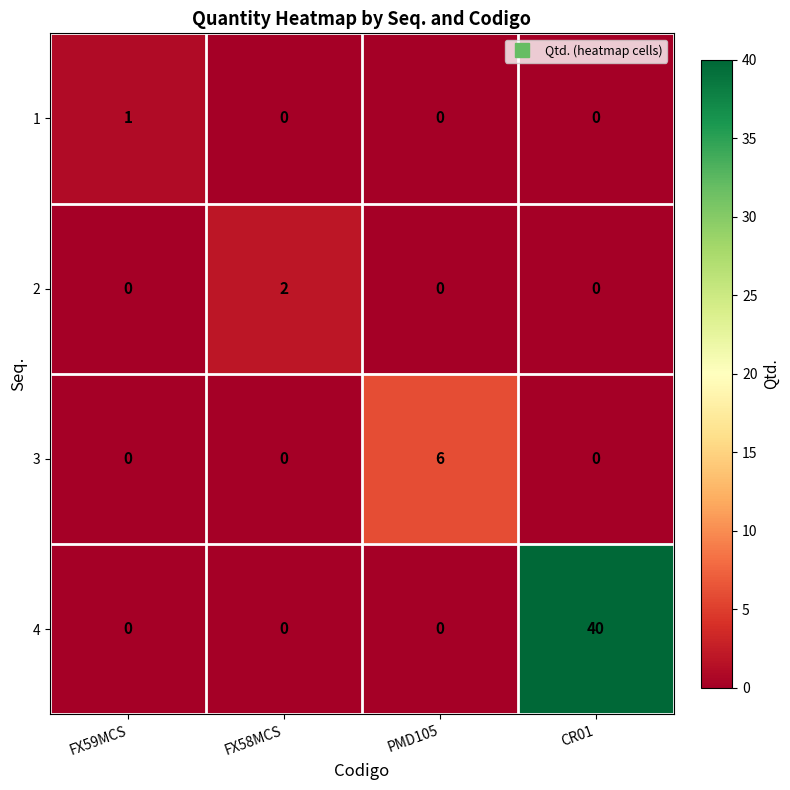

Reading right to left, extract all data points from this chart.

1: CR01=0	PMD105=0	FX58MCS=0	FX59MCS=1
2: CR01=0	PMD105=0	FX58MCS=2	FX59MCS=0
3: CR01=0	PMD105=6	FX58MCS=0	FX59MCS=0
4: CR01=40	PMD105=0	FX58MCS=0	FX59MCS=0